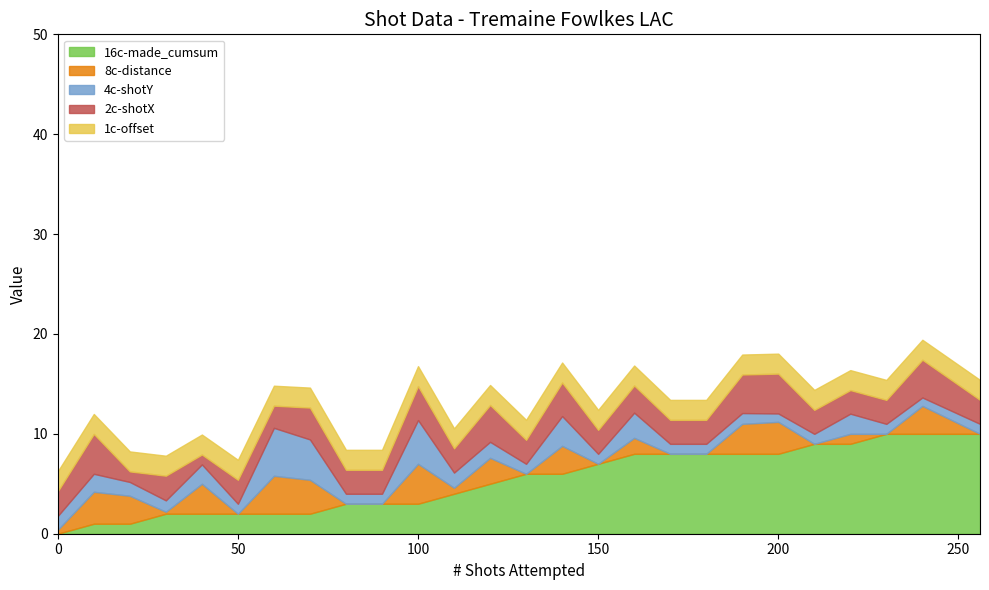

What is the maximum value for 16c-made_cumsum?

10.0